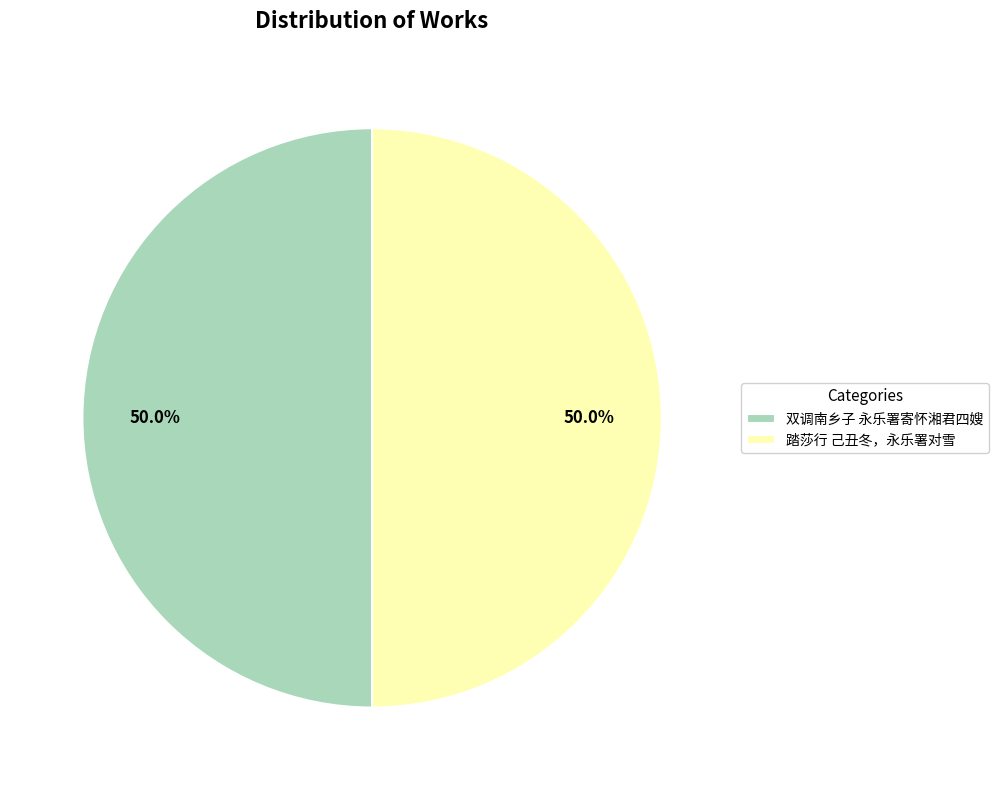

How many segments does this pie chart have?

2